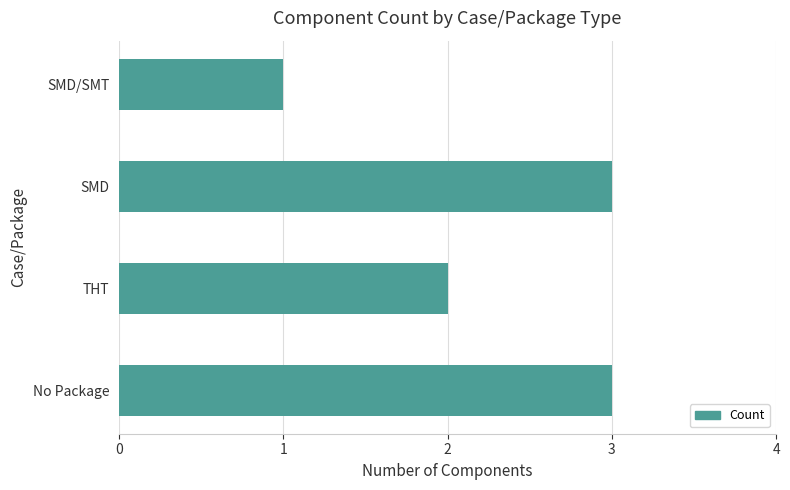

Reading top to bottom, transcribe all the data shown in this chart.

SMD/SMT=1	SMD=3	THT=2	No Package=3